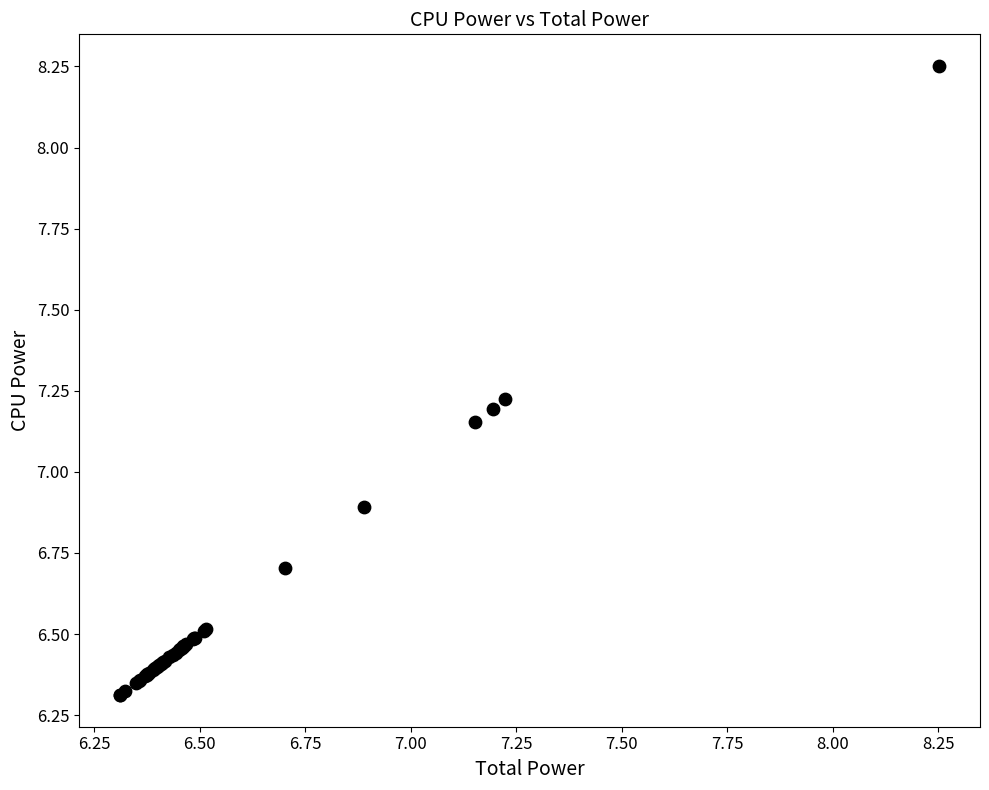

What Y value in the scatter plot is closest to 7?

6.9